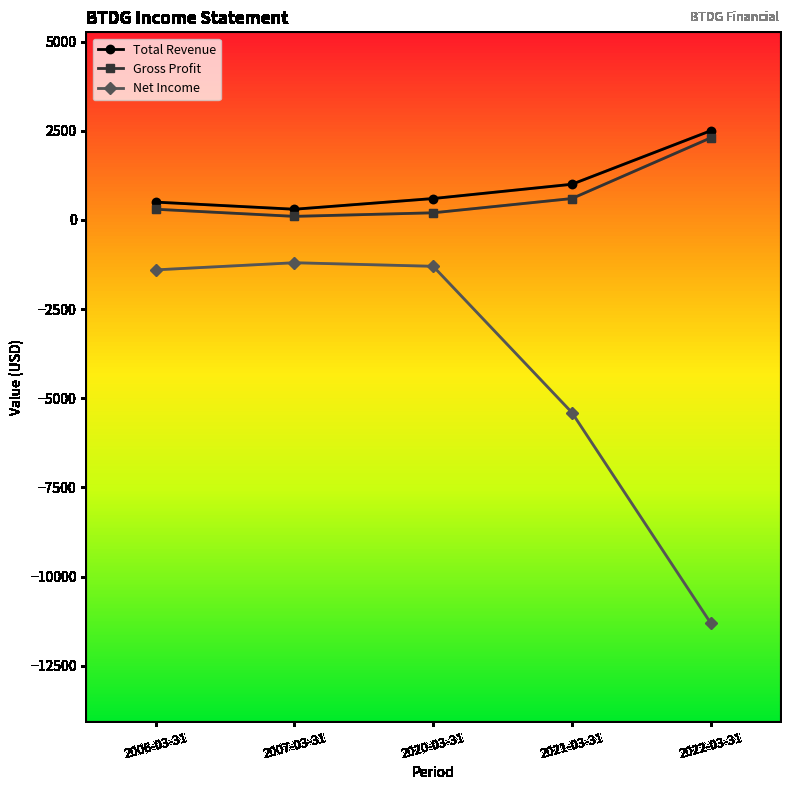

What is the sum of all Total Revenue values?

4900